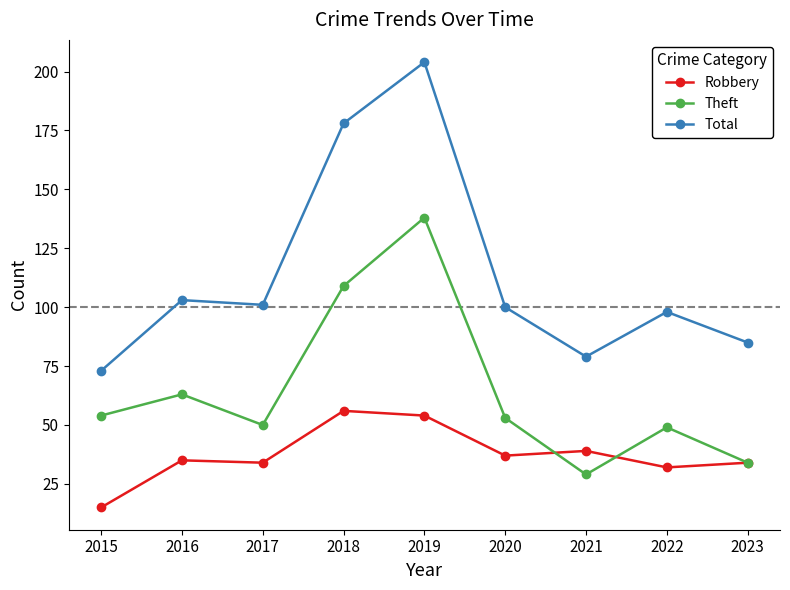

What is the highest value of the Total series?

204